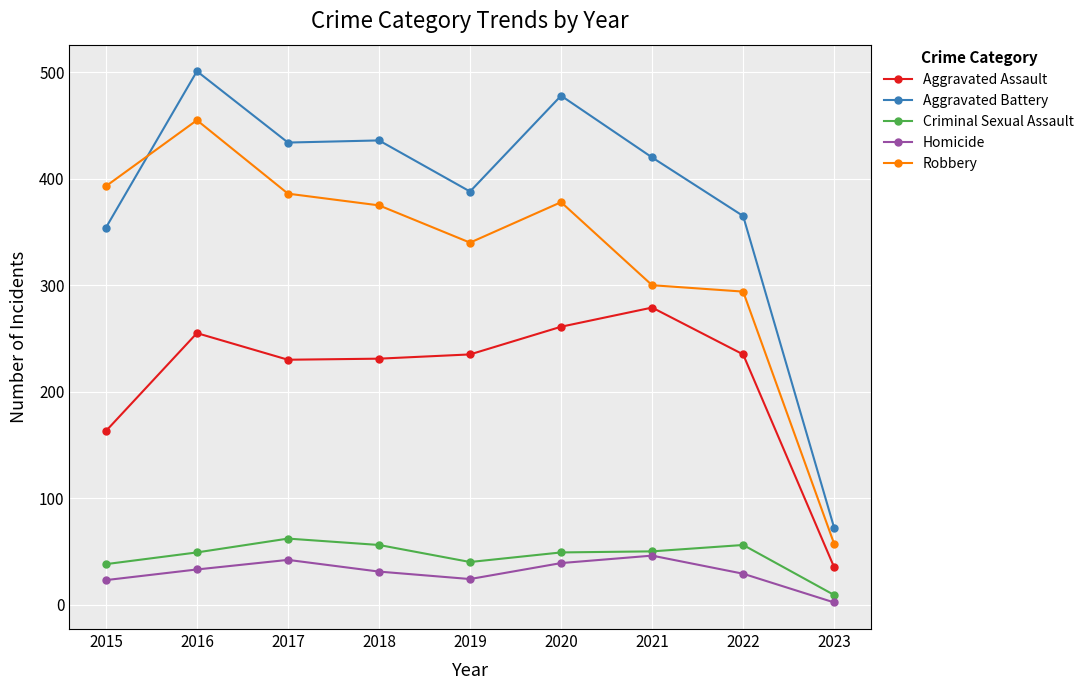

In Robbery, how many points are lower than both neighbors (excluding endpoints)?

1